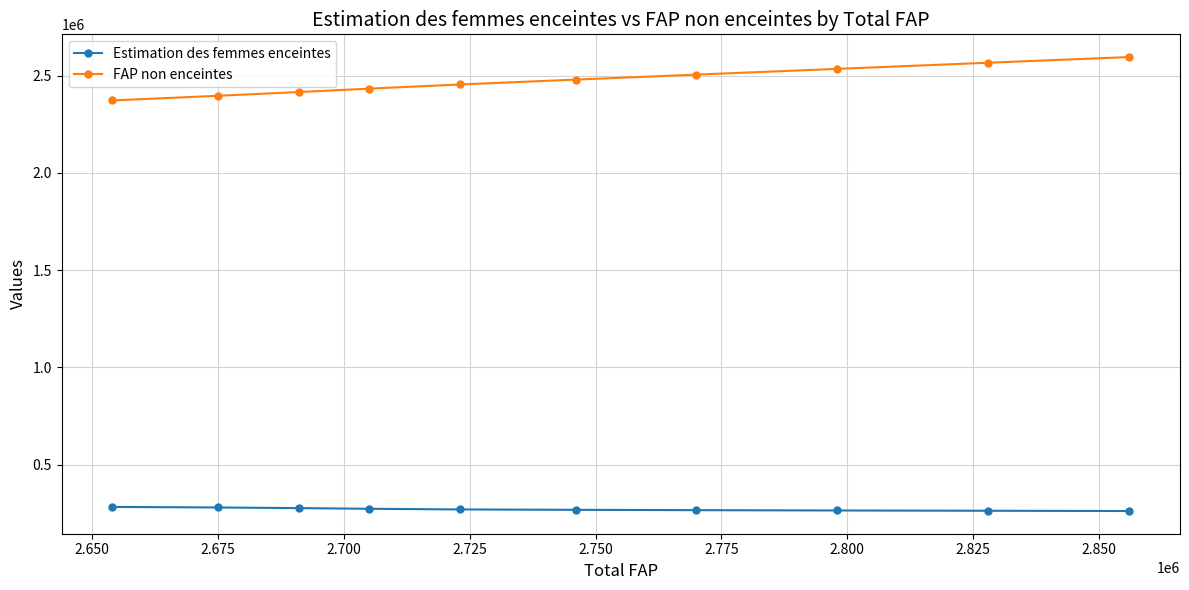

What is the maximum value for Estimation des femmes enceintes?

281990.4